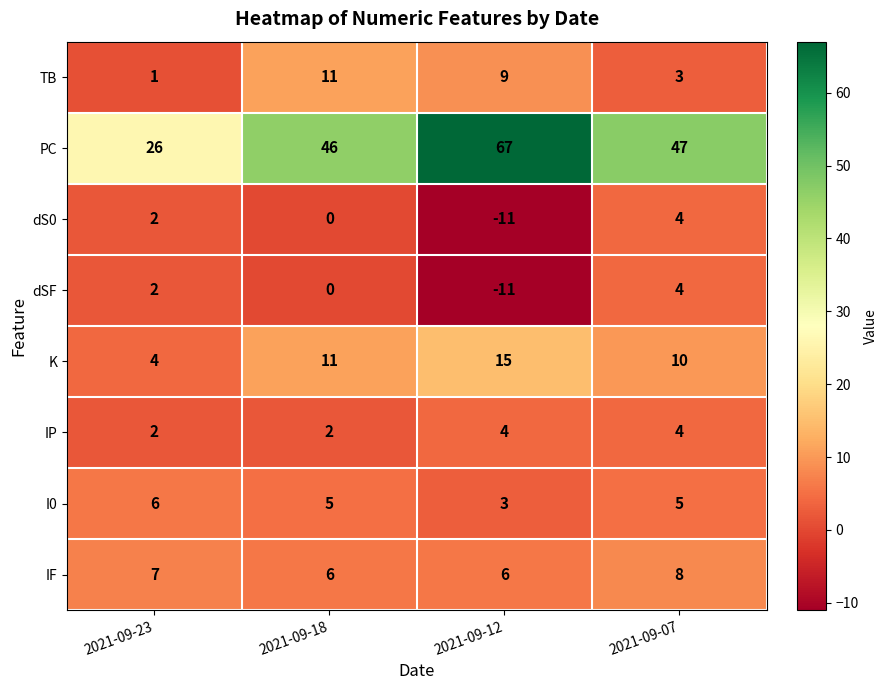

Which category has the highest value across all series?

2021-09-12